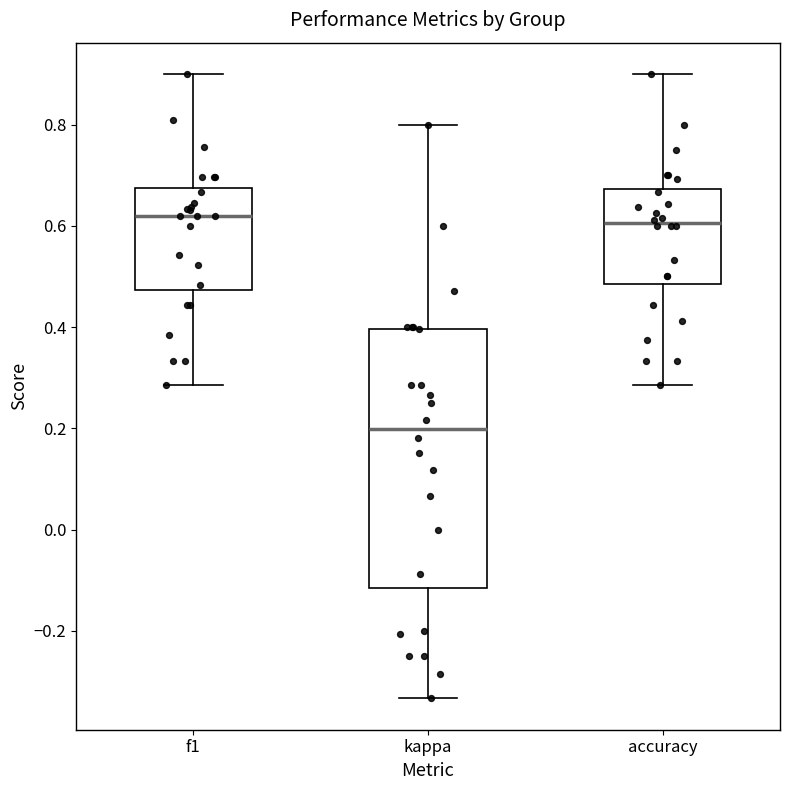

Which box's median line is the lowest?

kappa